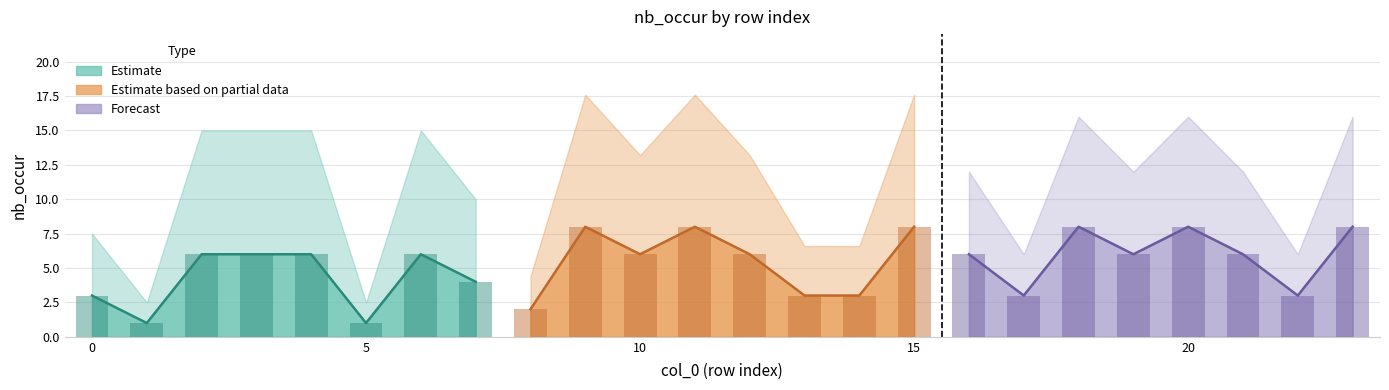

Reading left to right, extract all data points from this chart.

0=3	1=1	2=6	3=6	4=6	5=1	6=6	7=4	8=2	9=8	10=6	11=8	12=6	13=3	14=3	15=8	16=6	17=3	18=8	19=6	20=8	21=6	22=3	23=8